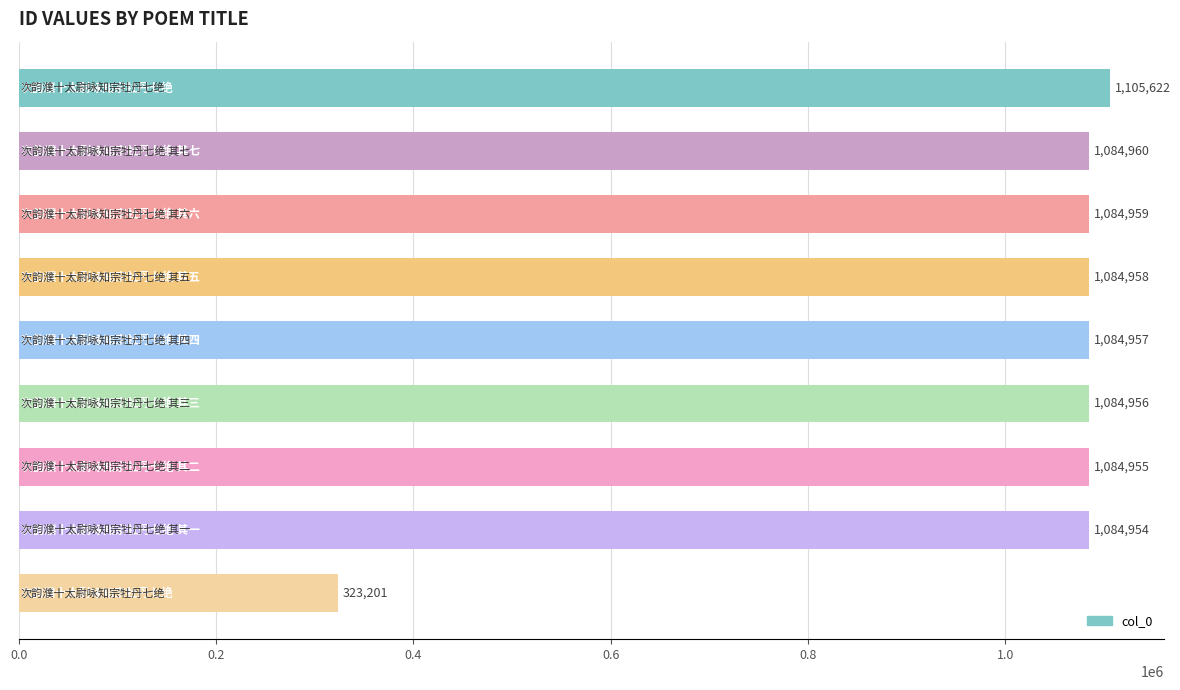

What is the greatest value displayed?

1105622